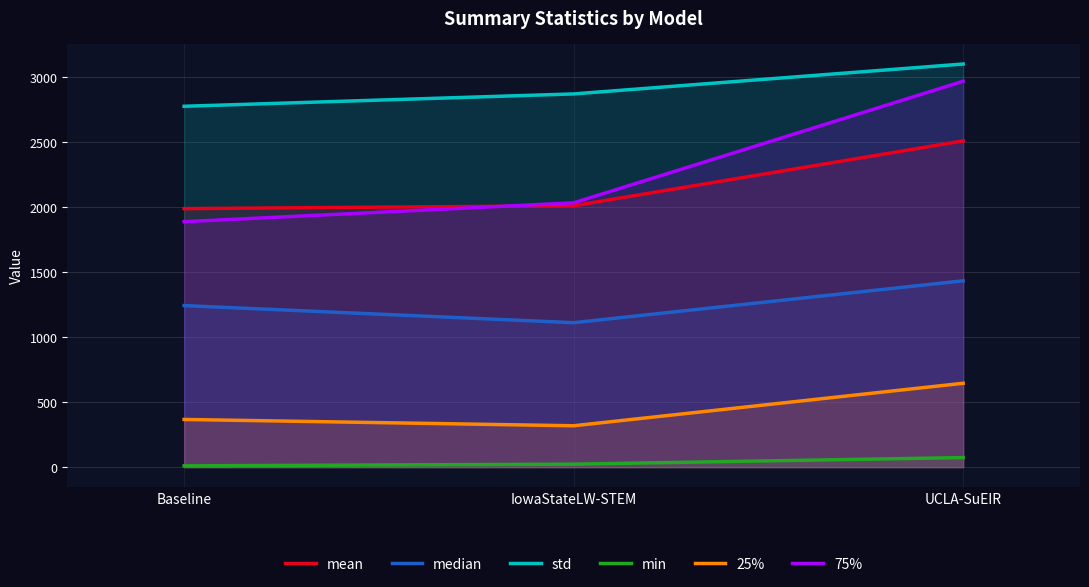

What is the highest value of the mean series?

2511.7